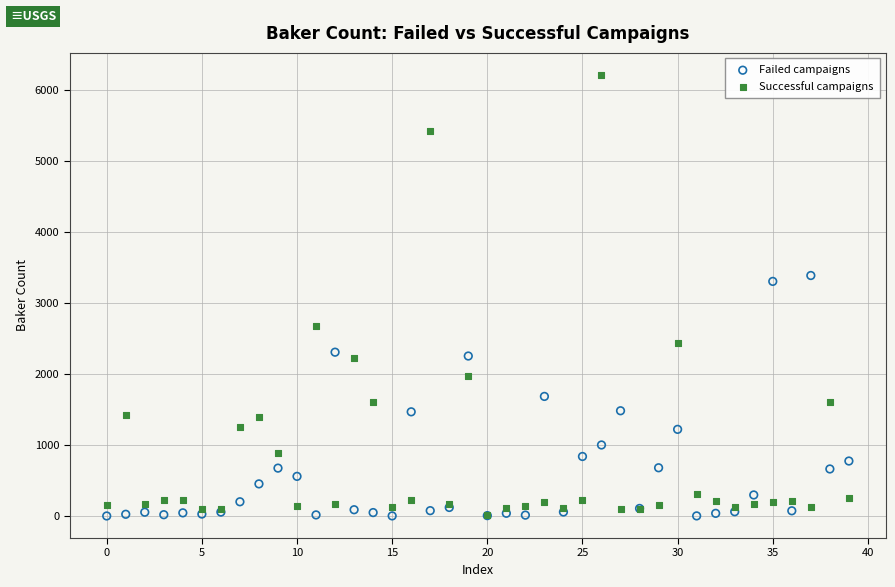

In the Successful campaigns series, what Y value is closest to 3114?

2673